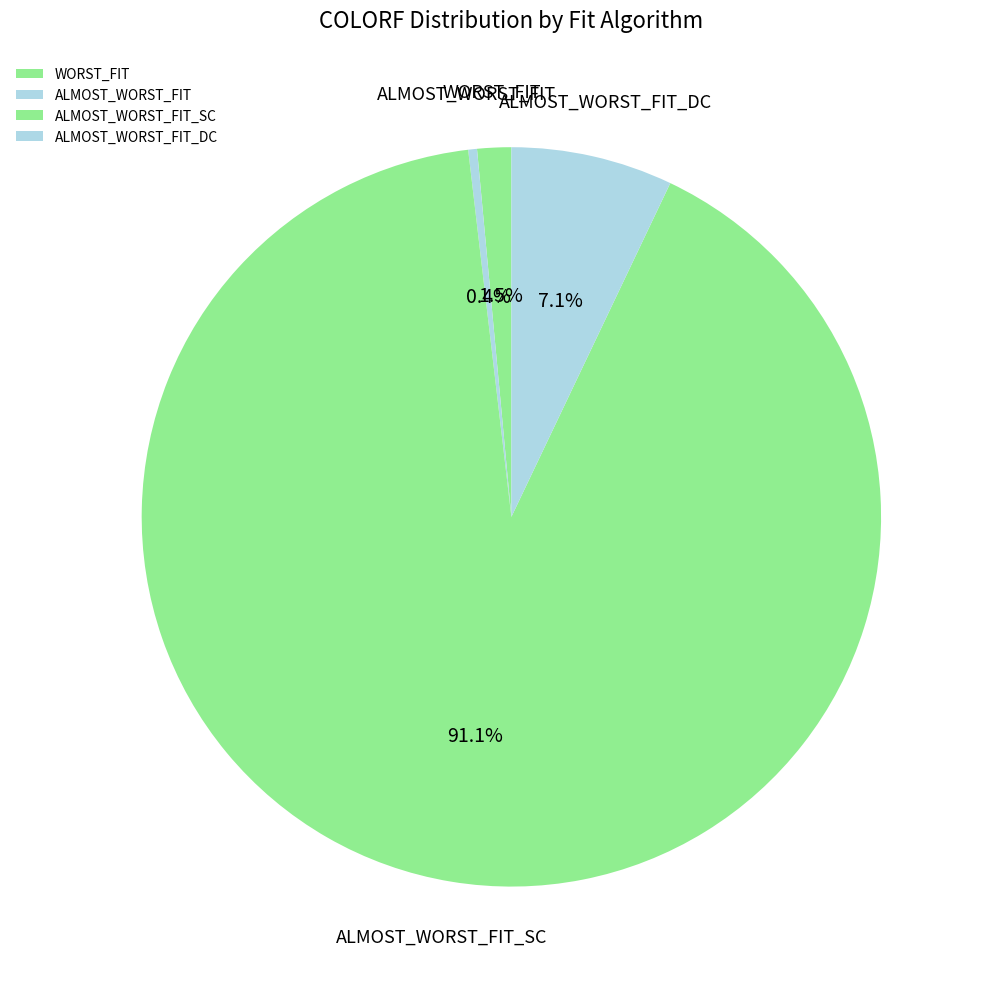

Rank the categories by value from lowest to highest.

ALMOST_WORST_FIT, WORST_FIT, ALMOST_WORST_FIT_DC, ALMOST_WORST_FIT_SC